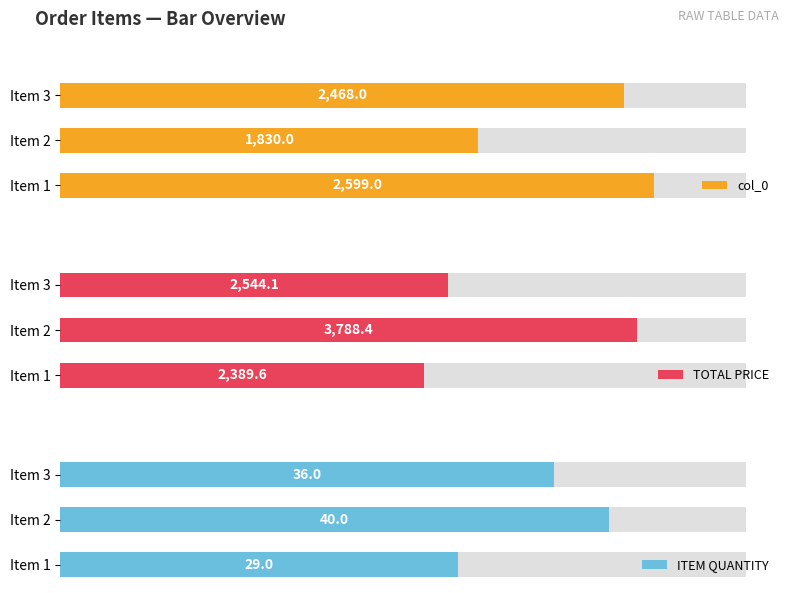

Which series has the largest total across all categories?

TOTAL PRICE